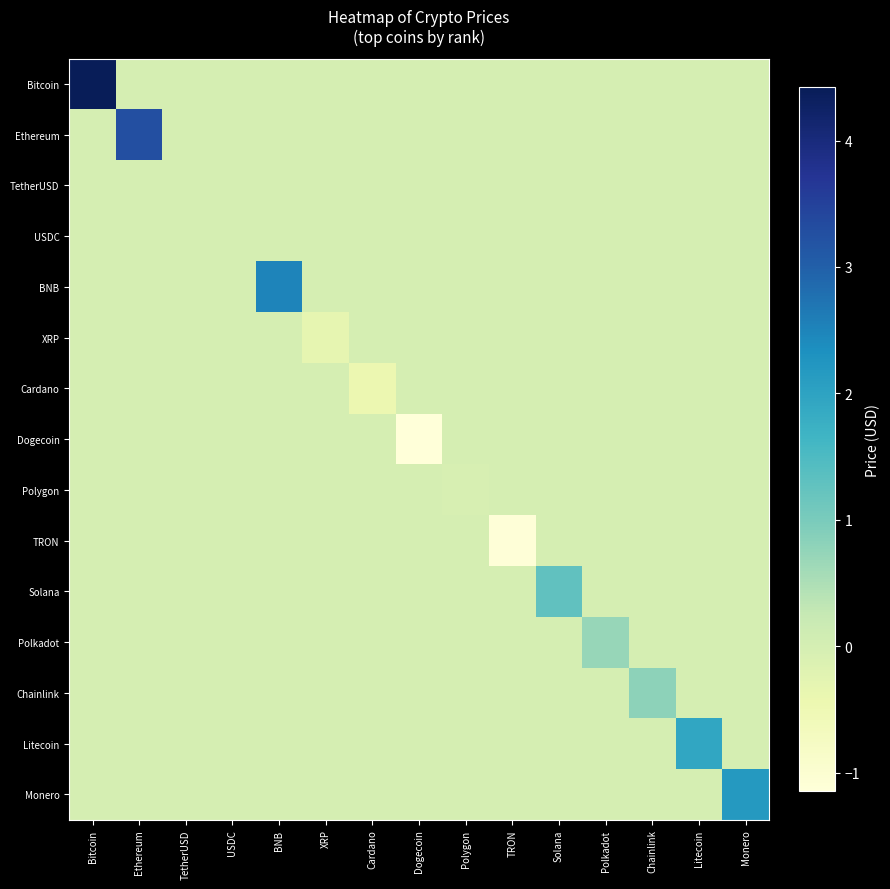

Rank the series at BNB from highest to lowest value.

BNB, Bitcoin, Ethereum, TetherUSD, USDC, XRP, Cardano, Dogecoin, Polygon, TRON, Solana, Polkadot, Chainlink, Litecoin, Monero